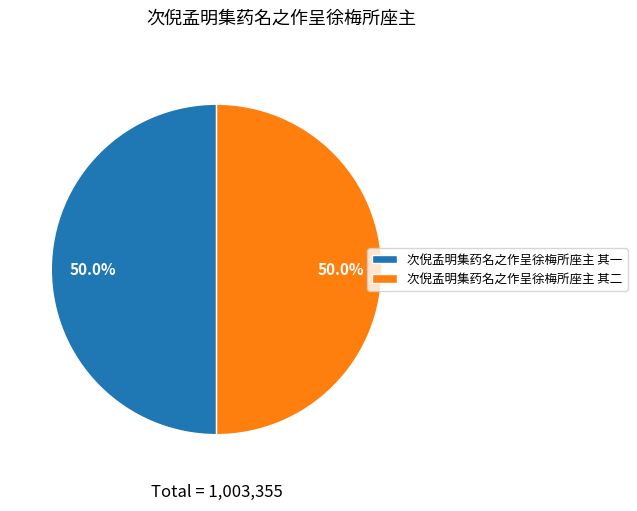

Is the sum of 次倪孟明集药名之作呈徐梅所座主 其二 and 次倪孟明集药名之作呈徐梅所座主 其一 greater than half?

Yes